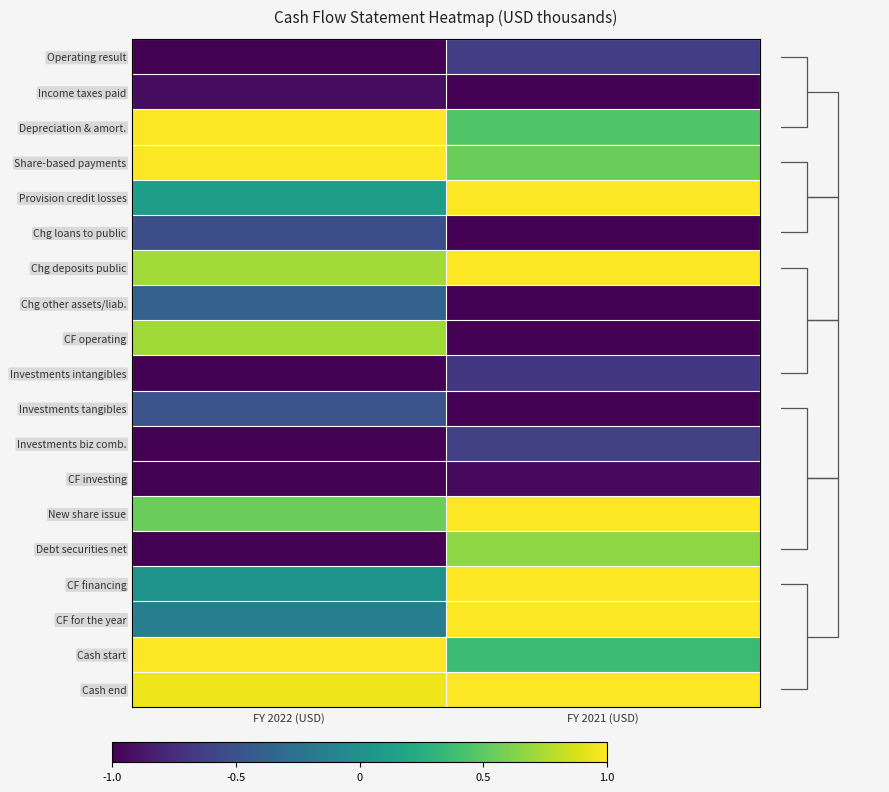

At which category is the sum across all series the highest?

FY 2021 (USD)